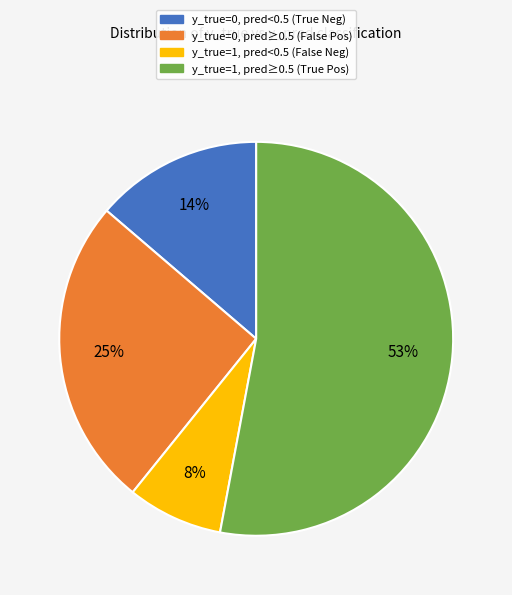

Do y_true=0, pred<0.5 (True Neg) and y_true=1, pred≥0.5 (True Pos) together represent more than half of the pie?

Yes